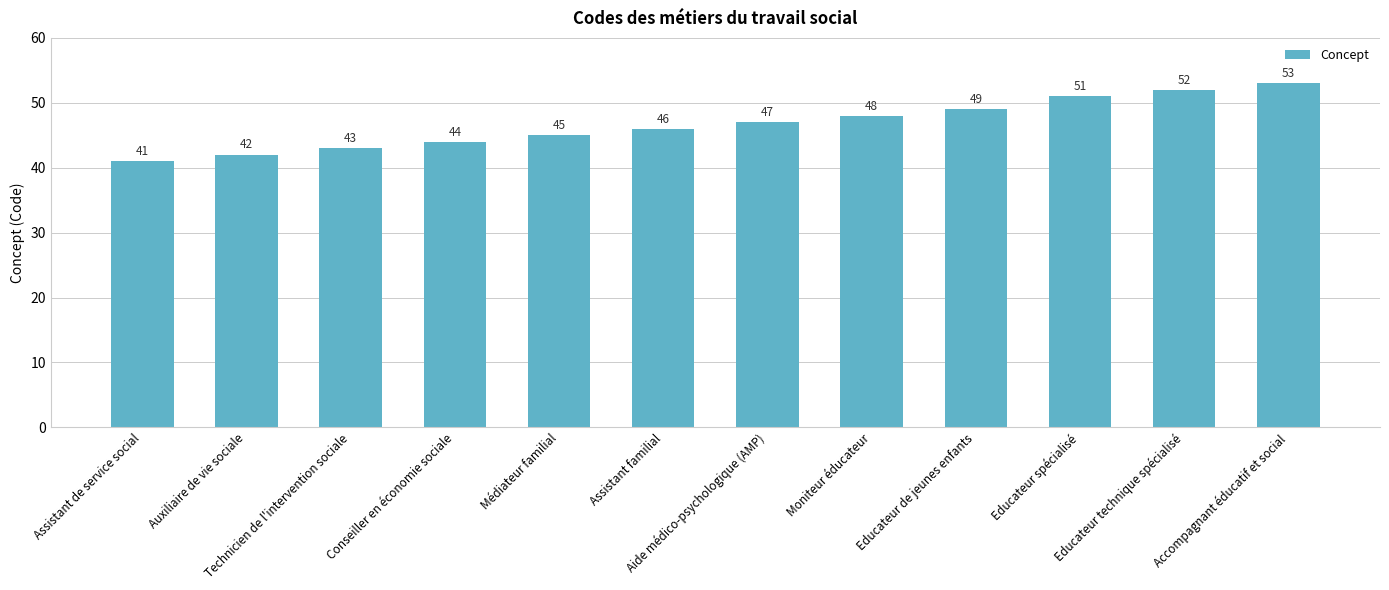

What is the ratio of the value at Aide médico-psychologique (AMP) to the value at Assistant de service social?

1.1